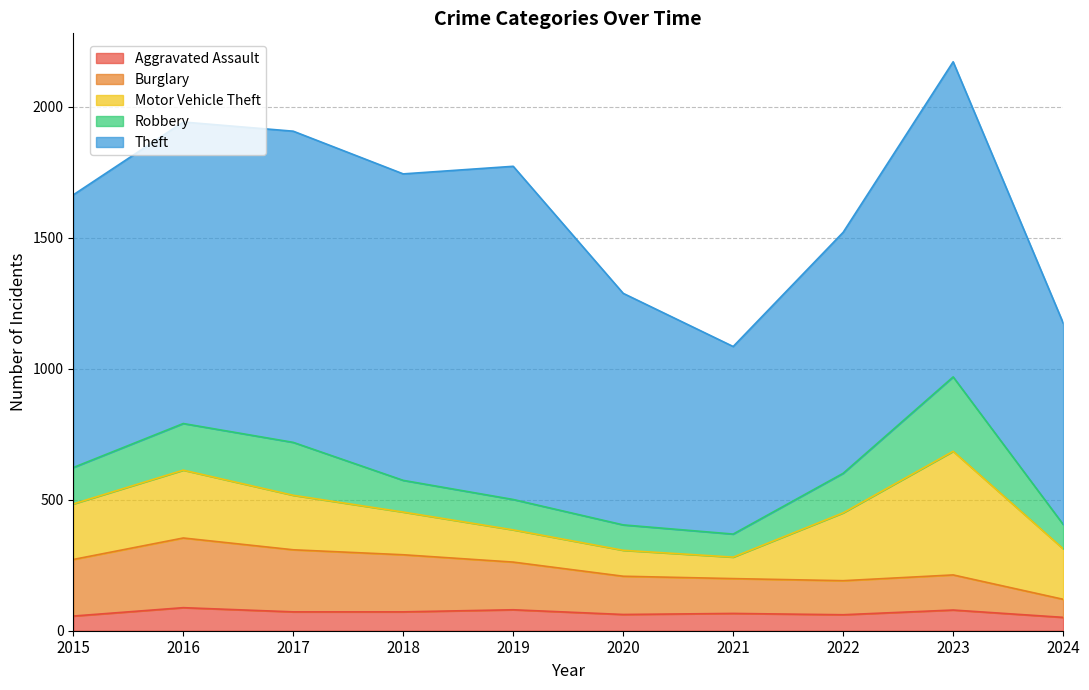

How many data points in Theft are less than 1151?

5